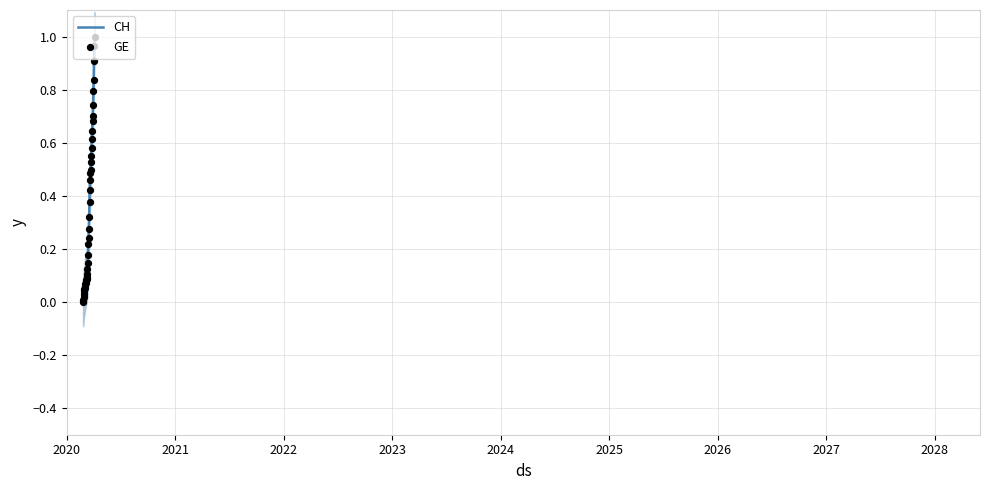

Is the value of GE at 22 greater than the value of CH at 24?

No